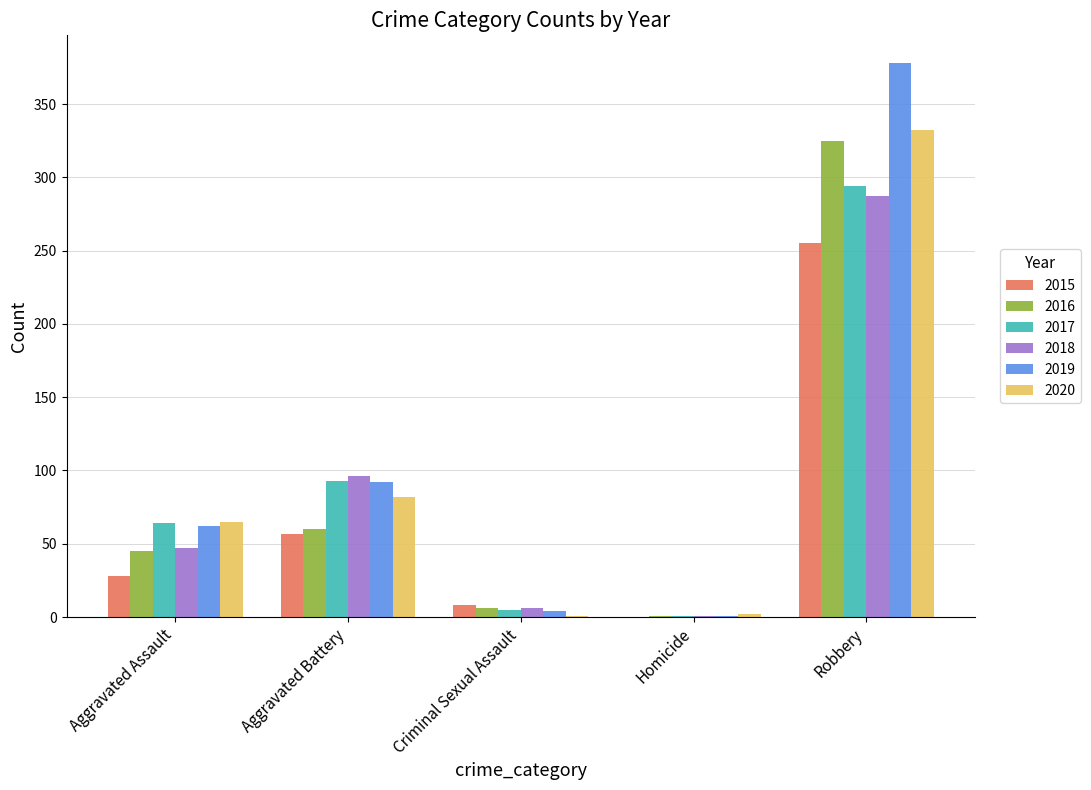

The 2018 series shows 287 at Robbery. True or false?

True